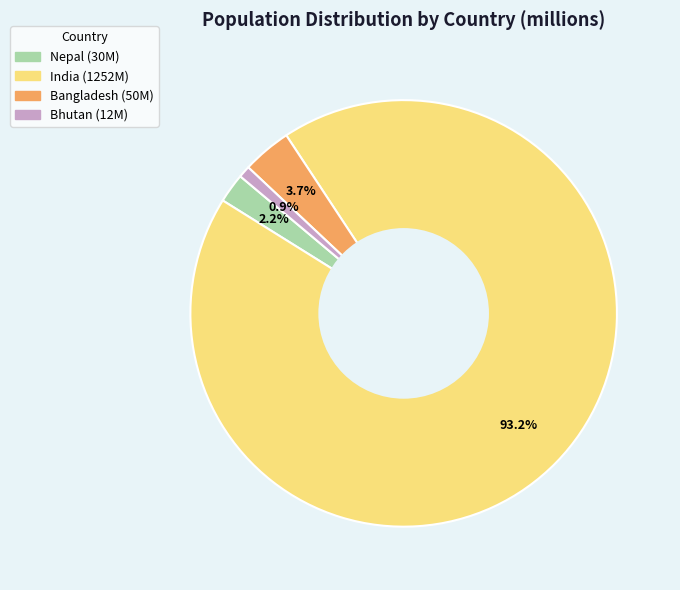

To the nearest percent, what is the difference between the largest and smallest slice percentages?

92%